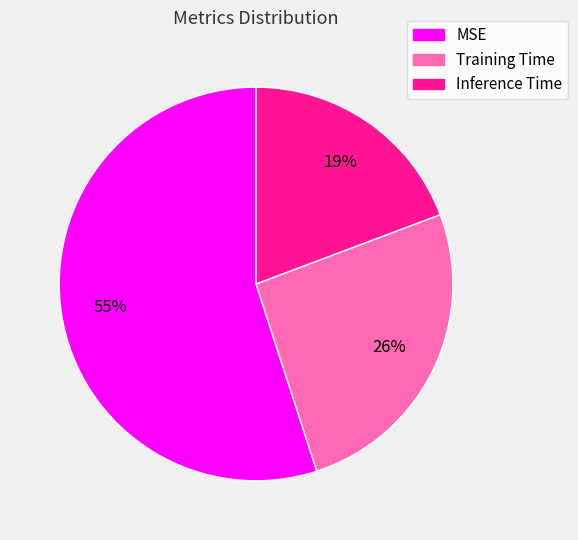

To the nearest percent, what portion does Inference Time represent?

19%